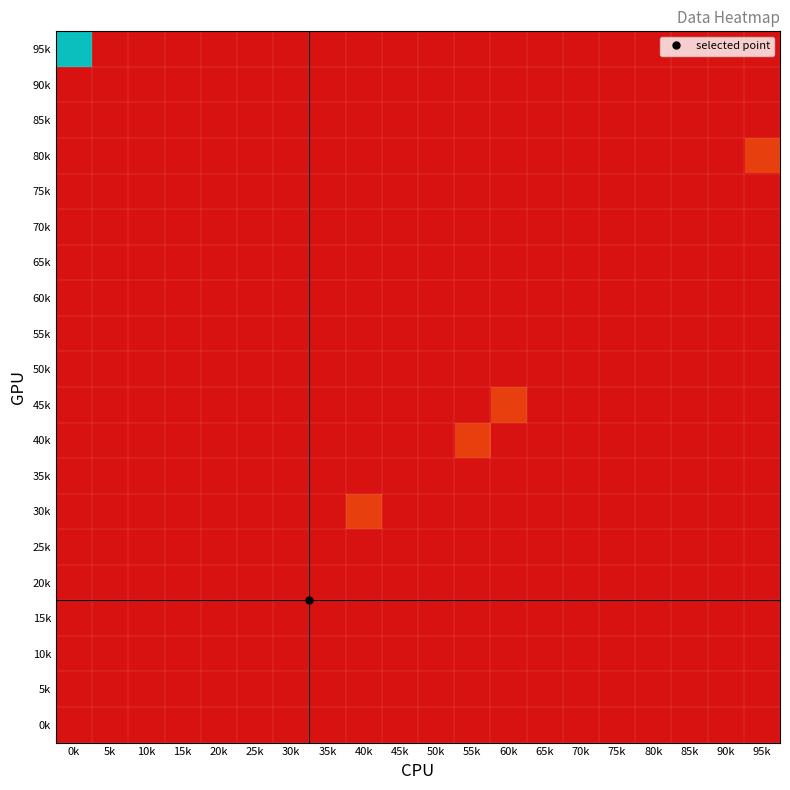

At which category does the chart reach its minimum across all series?

0k